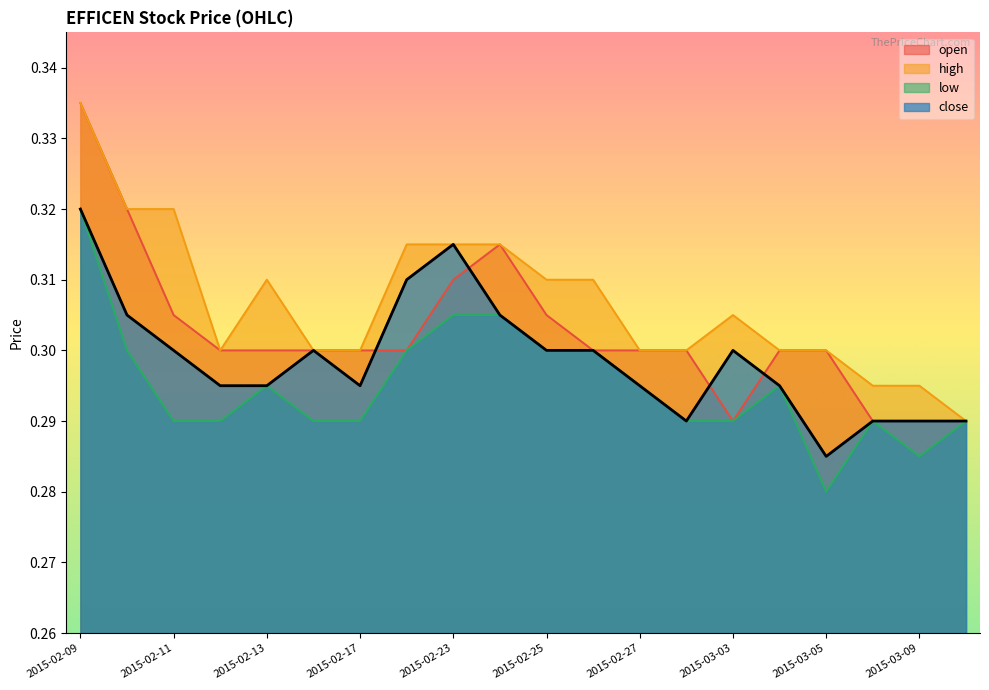

Does the chart display data point markers on the line(s)?

No